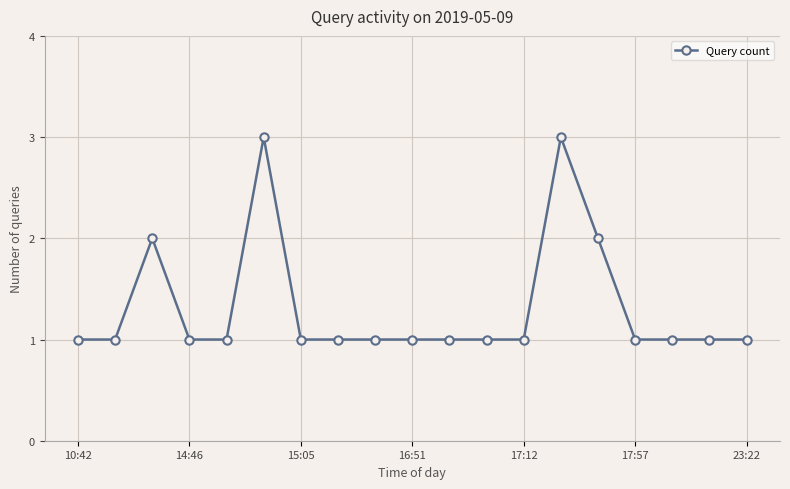

What is the value of the 17th point from the left?

1